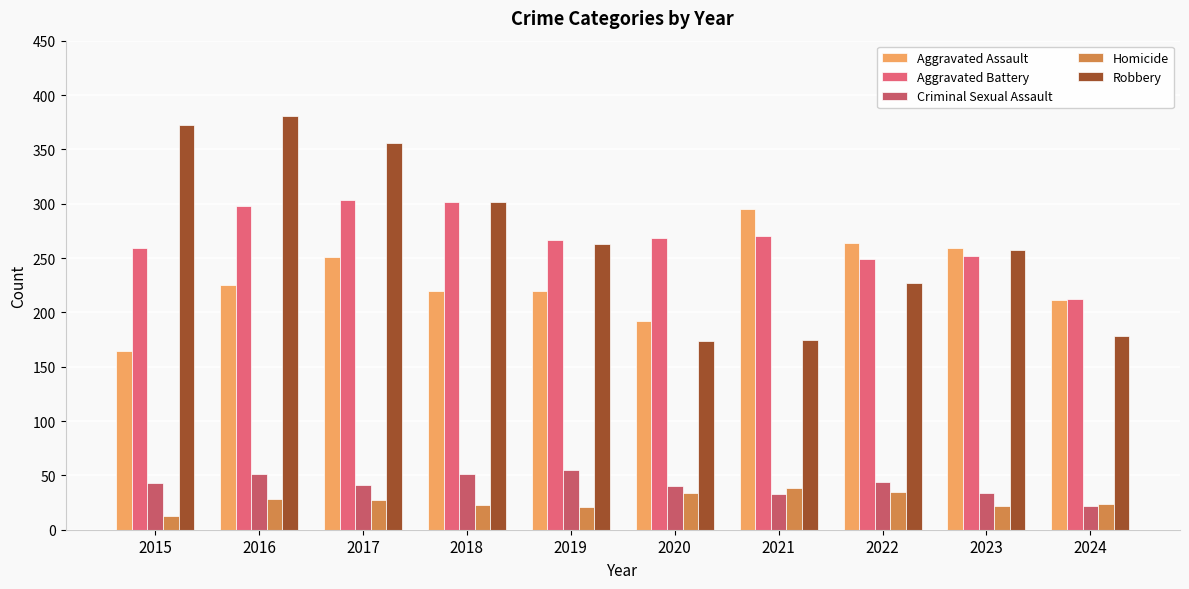

What is the difference between the highest and lowest values at 2021?

262